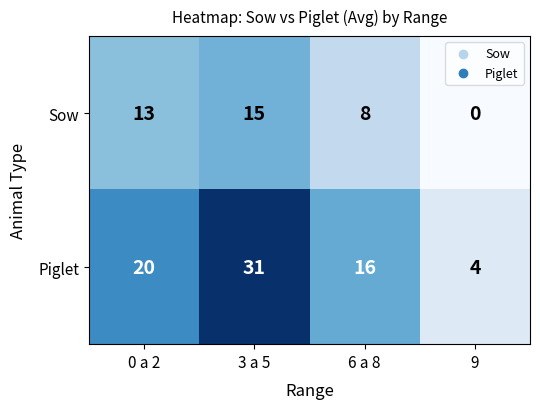

Count the number of data series in this chart.

2